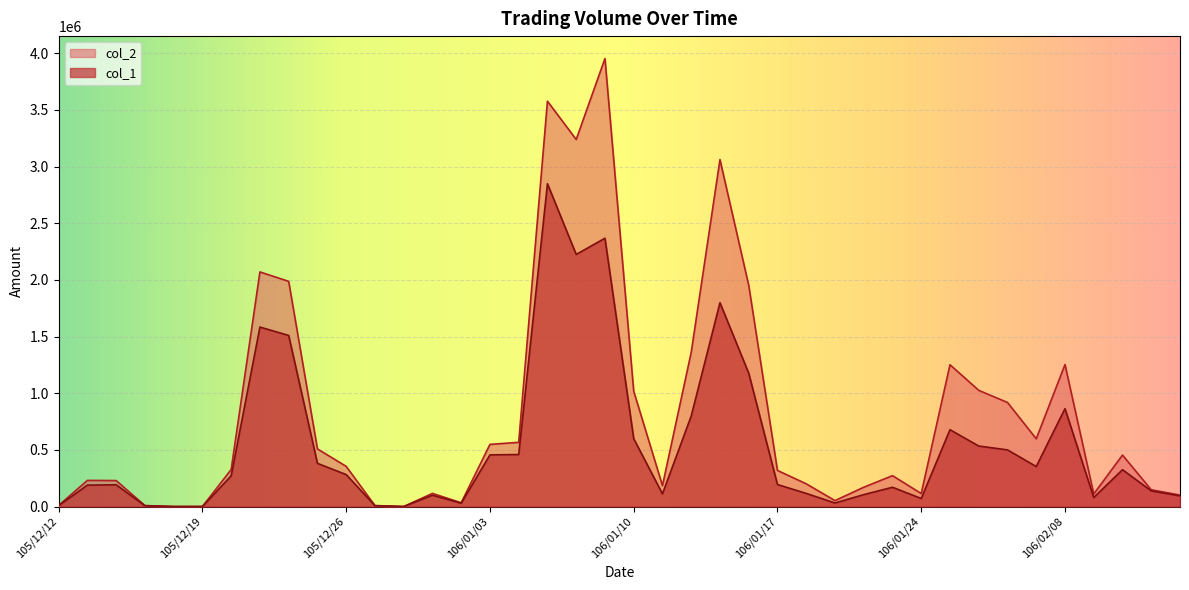

Which series has the largest total across all categories?

col_2